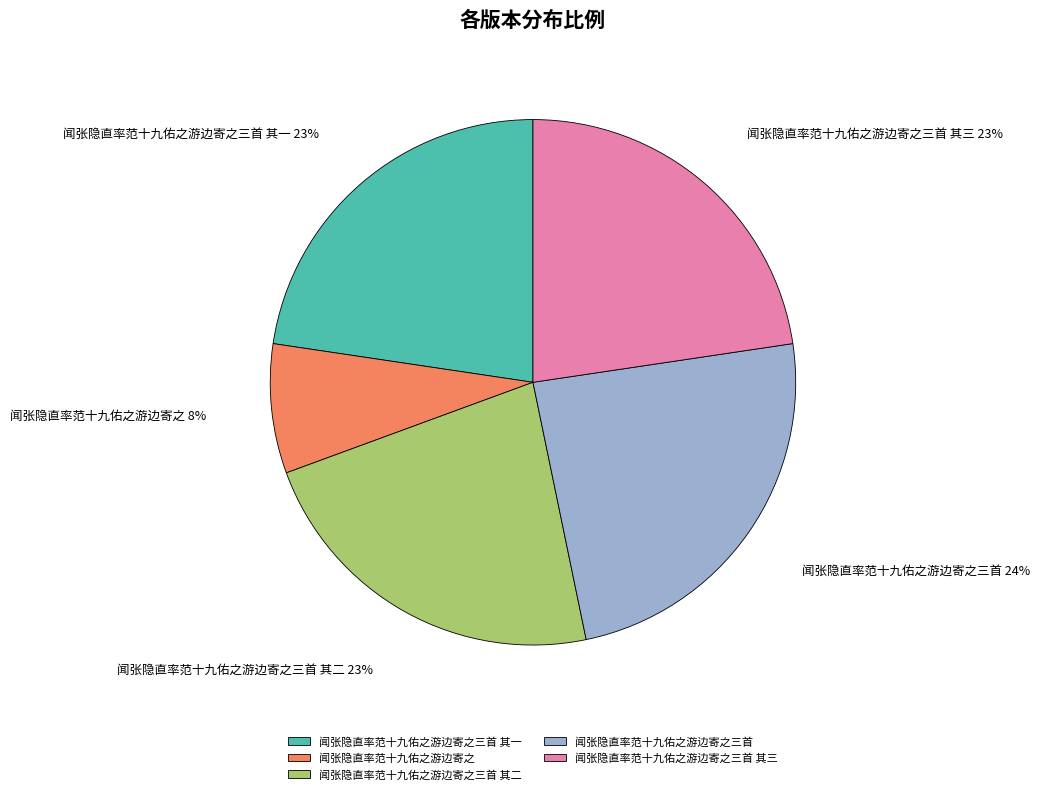

How many slices are in this pie chart?

5